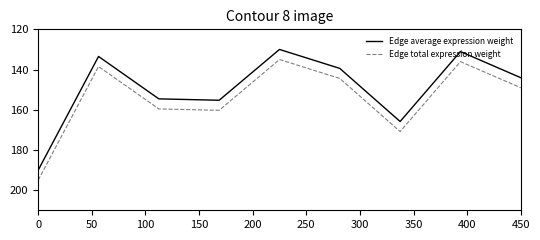

Rank the series by their average value, from lowest to highest.

Edge average expression weight, Edge total expression weight